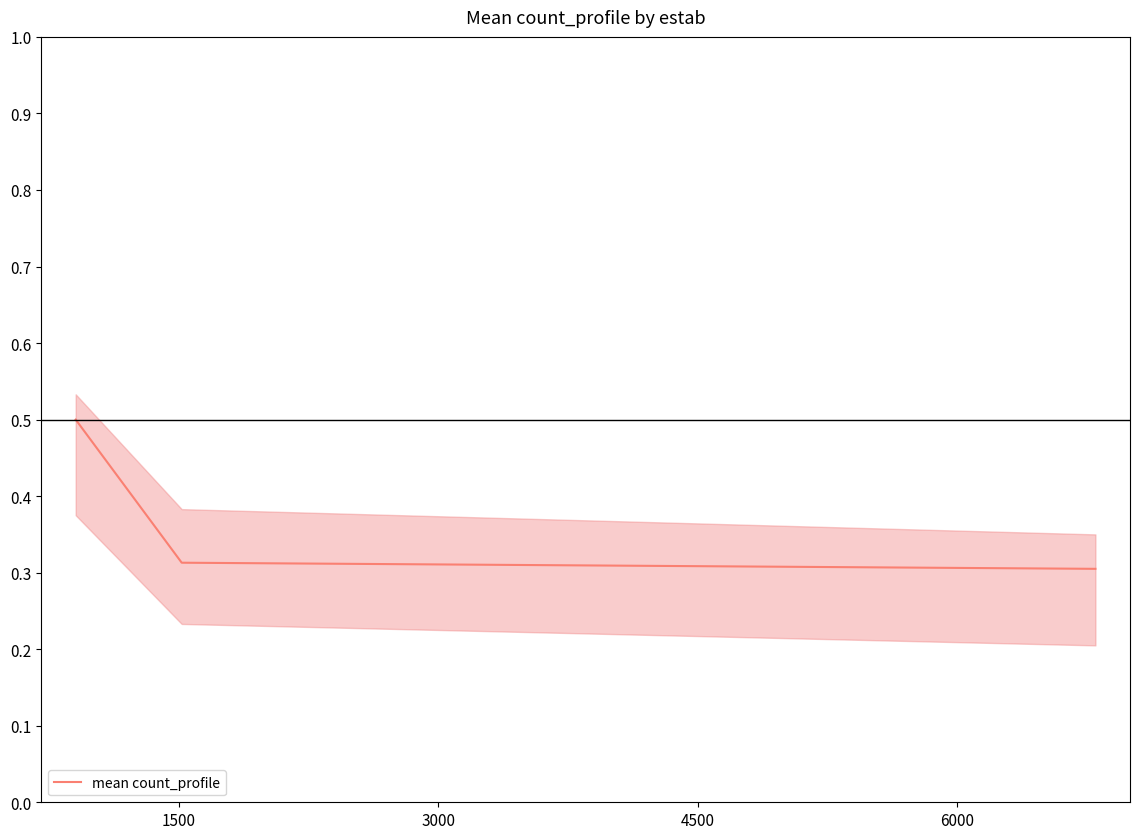

How many mean count_profile values are between 0 and 1?

3